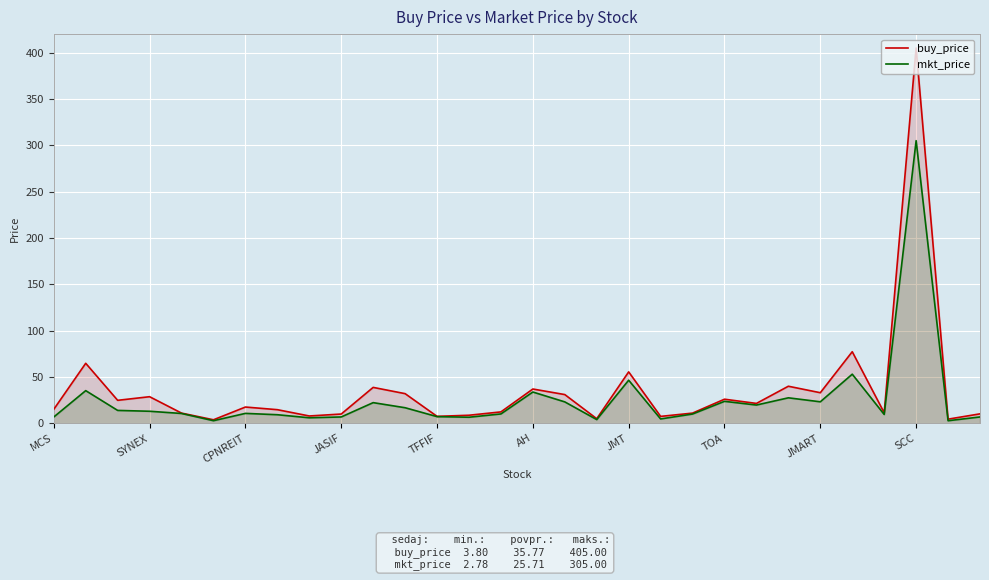

List the series in order of their overall mean, highest first.

buy_price, mkt_price